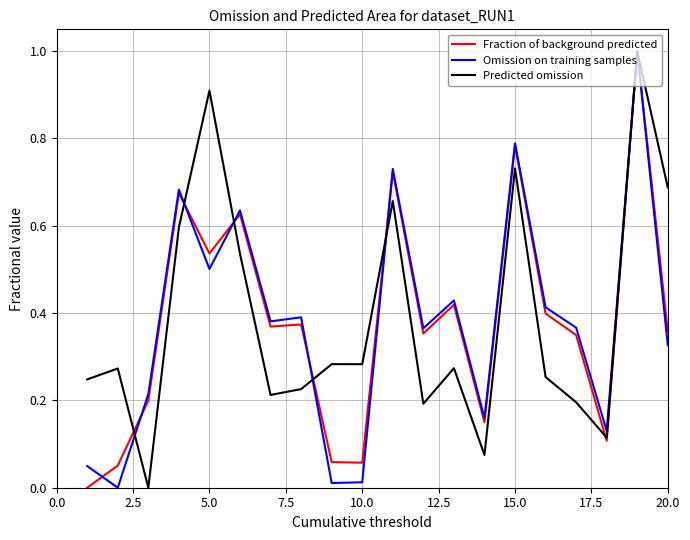

What is the greatest value displayed?

1.0